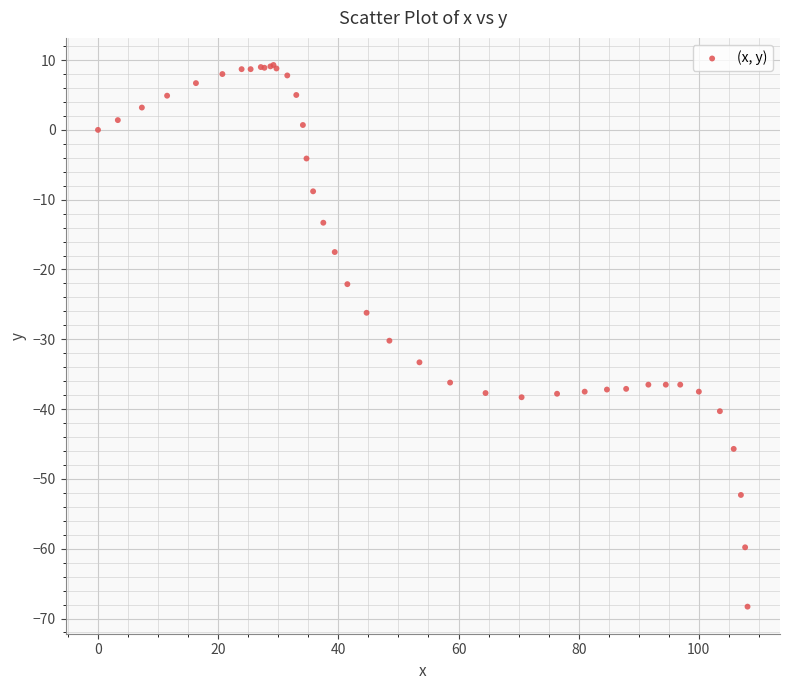

What Y value in the scatter plot is closest to -29?

-30.2